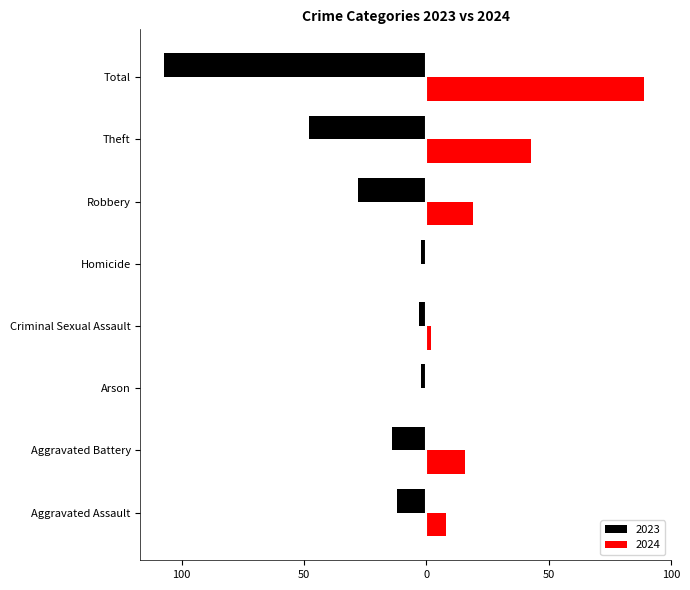

What position from the left is Aggravated Battery?

2